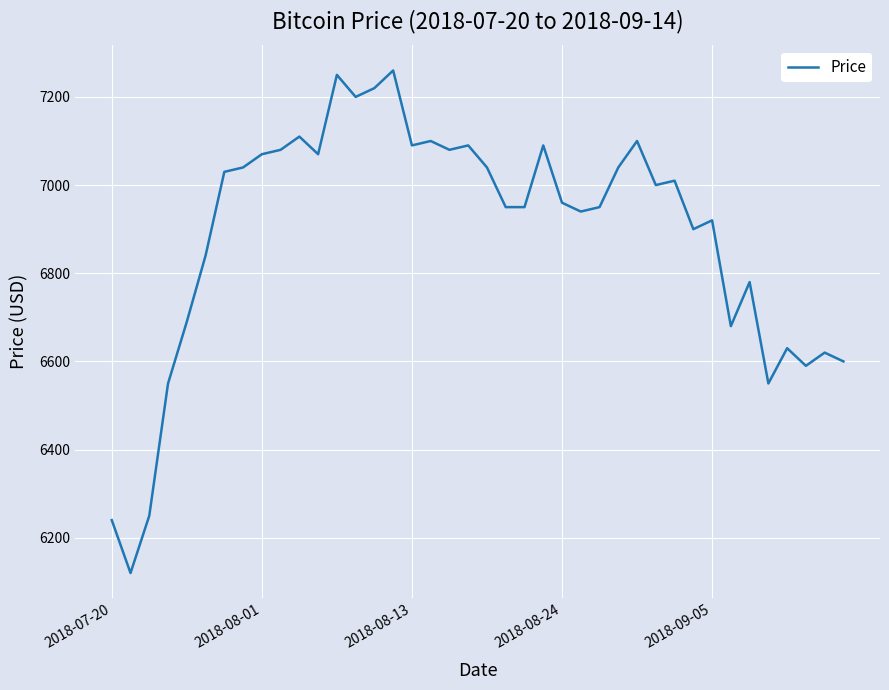

What is the difference between the maximum and minimum values?

1140